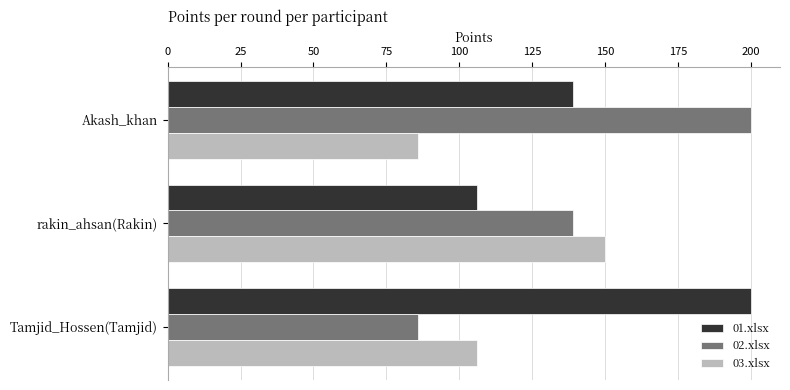

What is the lowest value of the 02.xlsx series?

86